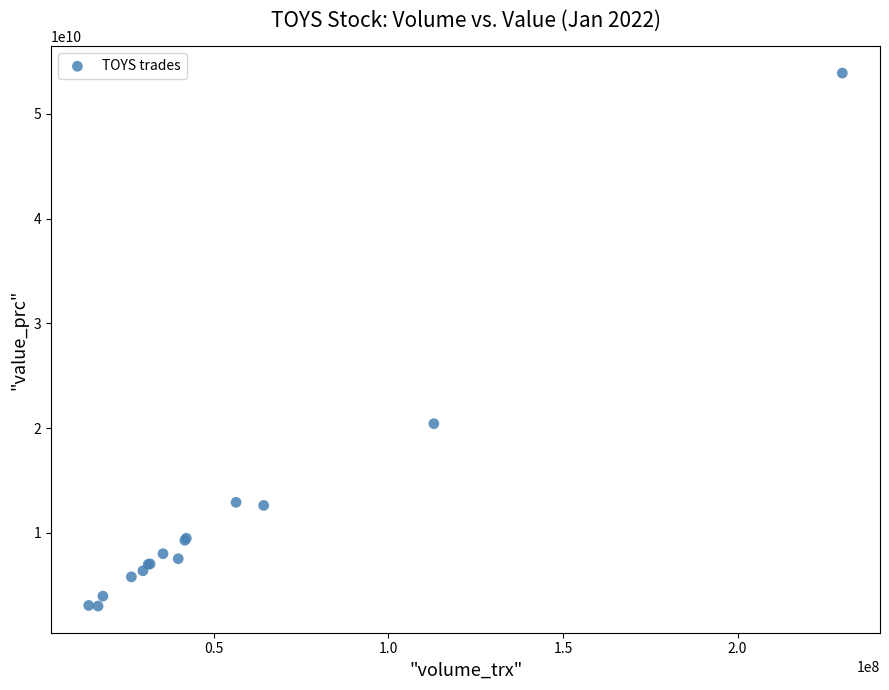

What Y value in the scatter plot is closest to 28446406500?

20414580200